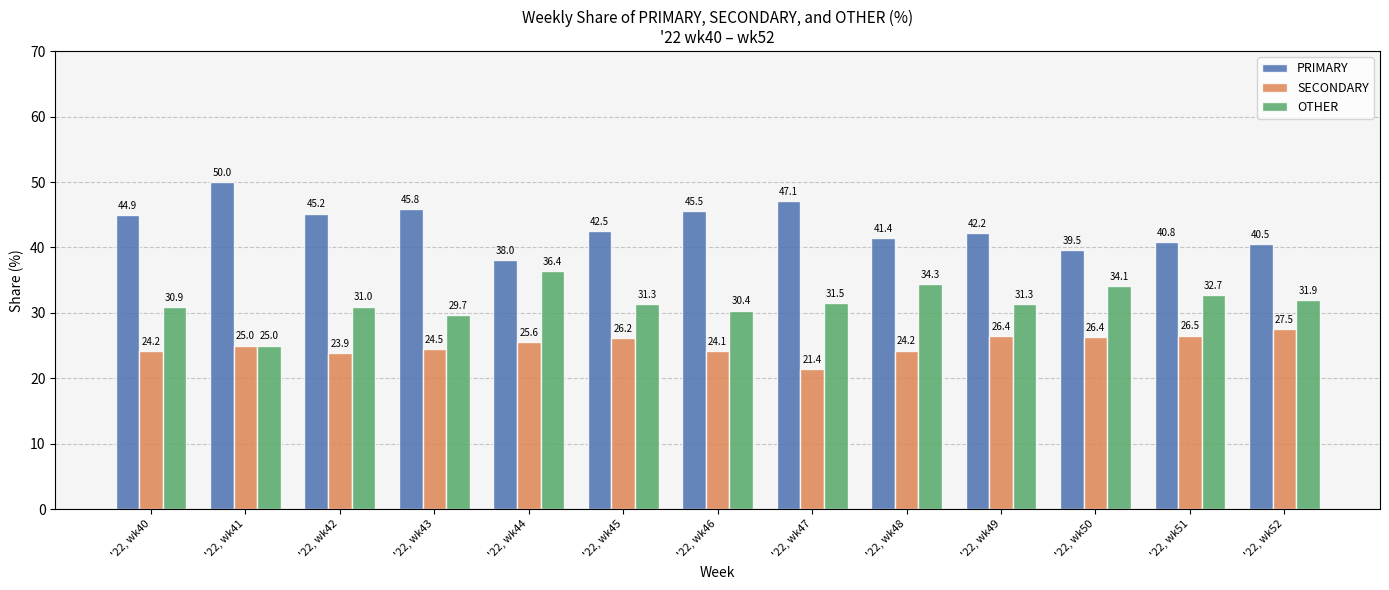

Reading left to right, extract all data points from this chart.

PRIMARY: 44.9	50.0	45.2	45.8	38.0	42.5	45.5	47.1	41.4	42.2	39.5	40.8	40.5
SECONDARY: 24.2	25.0	23.9	24.5	25.6	26.2	24.1	21.4	24.2	26.4	26.4	26.5	27.5
OTHER: 30.9	25.0	31.0	29.7	36.4	31.3	30.4	31.5	34.3	31.3	34.1	32.7	31.9